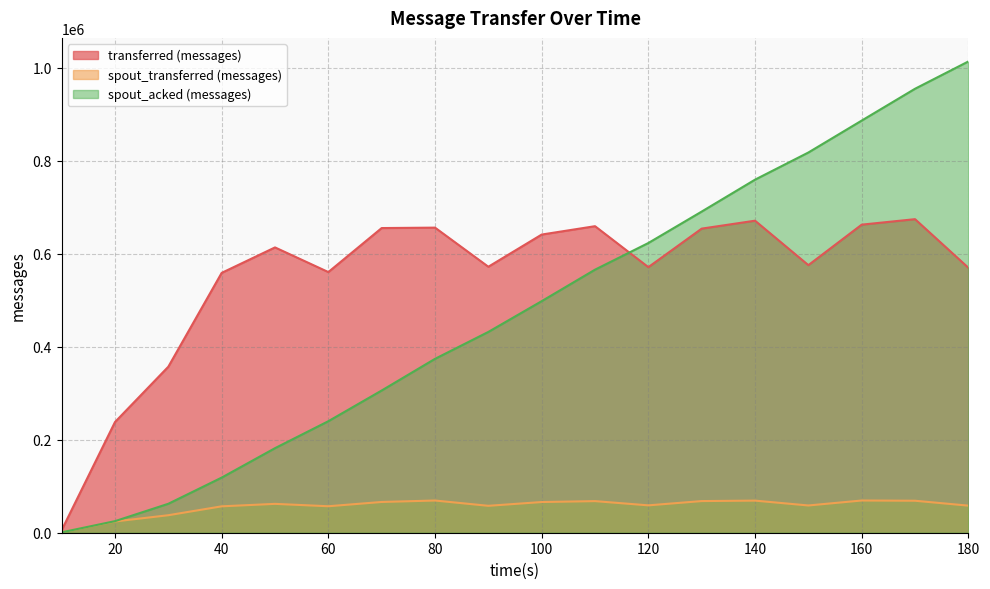

At which label does transferred (messages) reach its minimum?

10